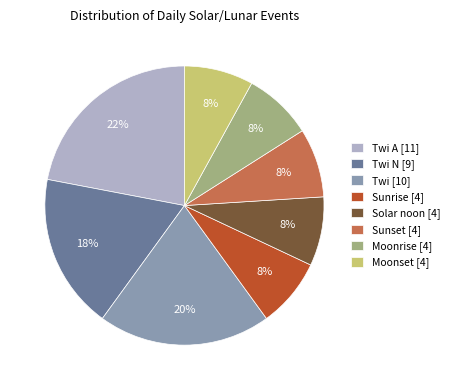

How many segments does this pie chart have?

8